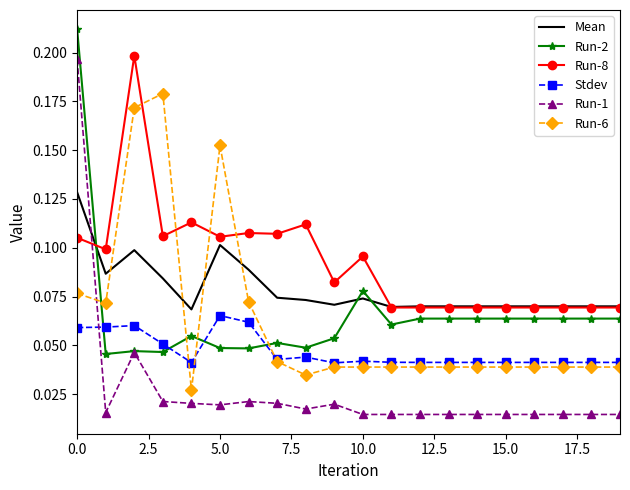

Which series has the widest spread of values?

Run-1